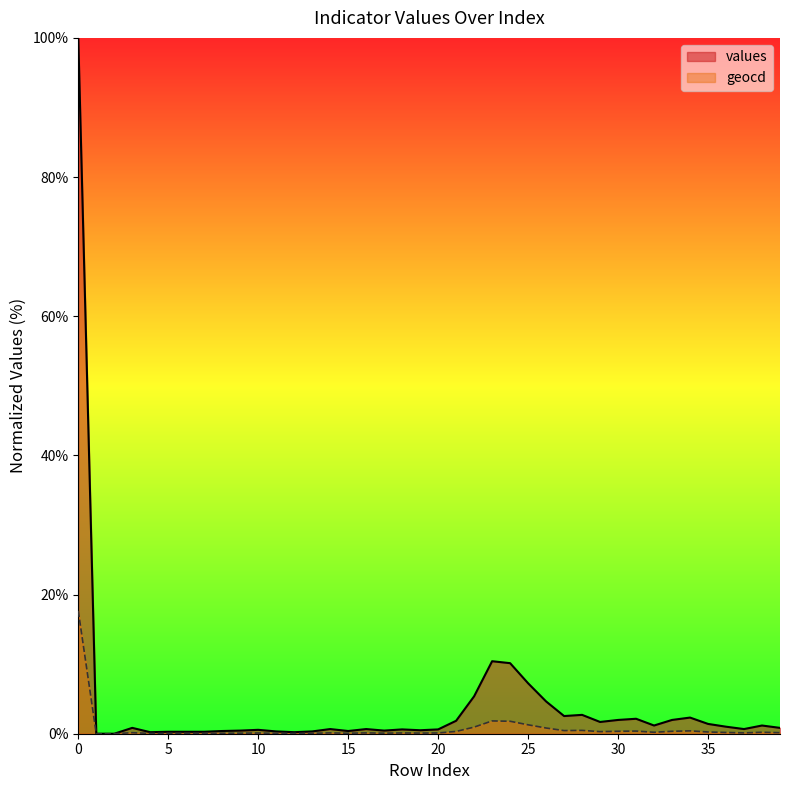

What is the difference between the second highest and minimum values in the geocd series?

1.8